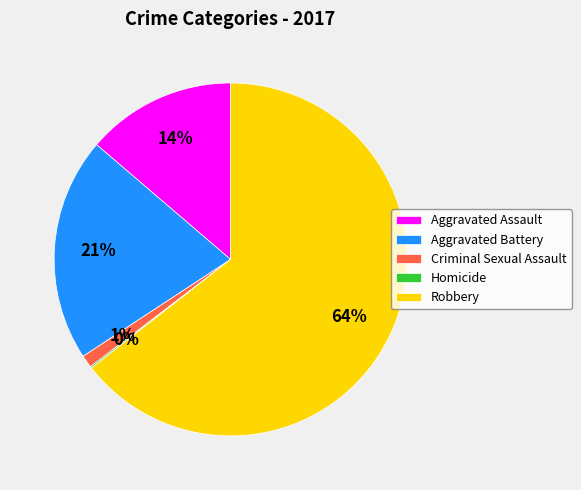

The Criminal Sexual Assault slice represents 1% of the pie. True or false?

True